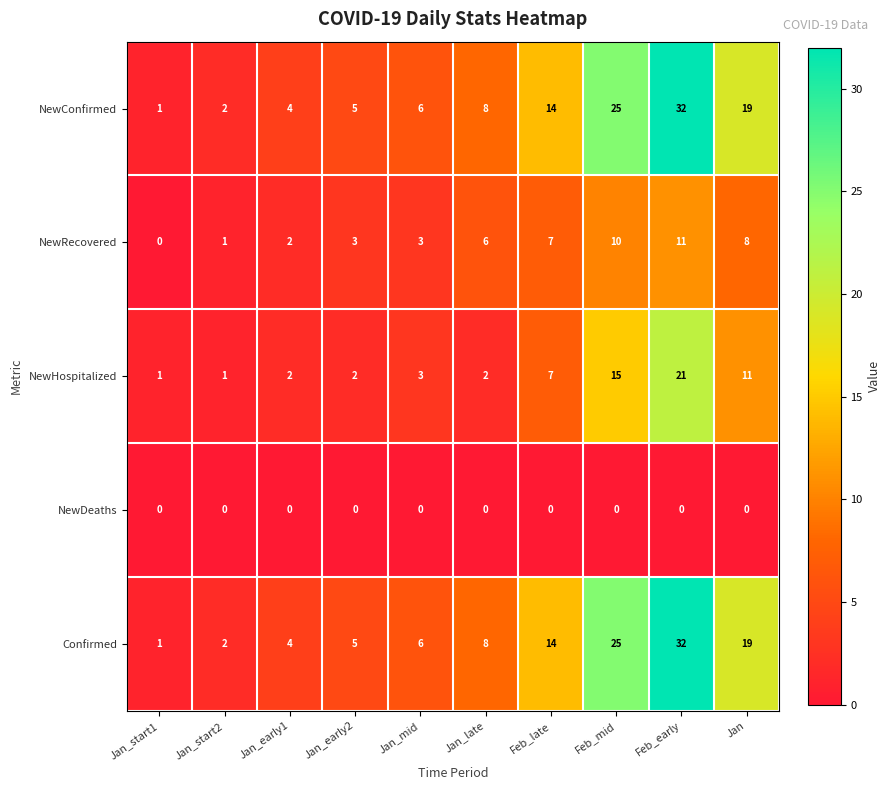

What is the highest value of the NewConfirmed series?

32